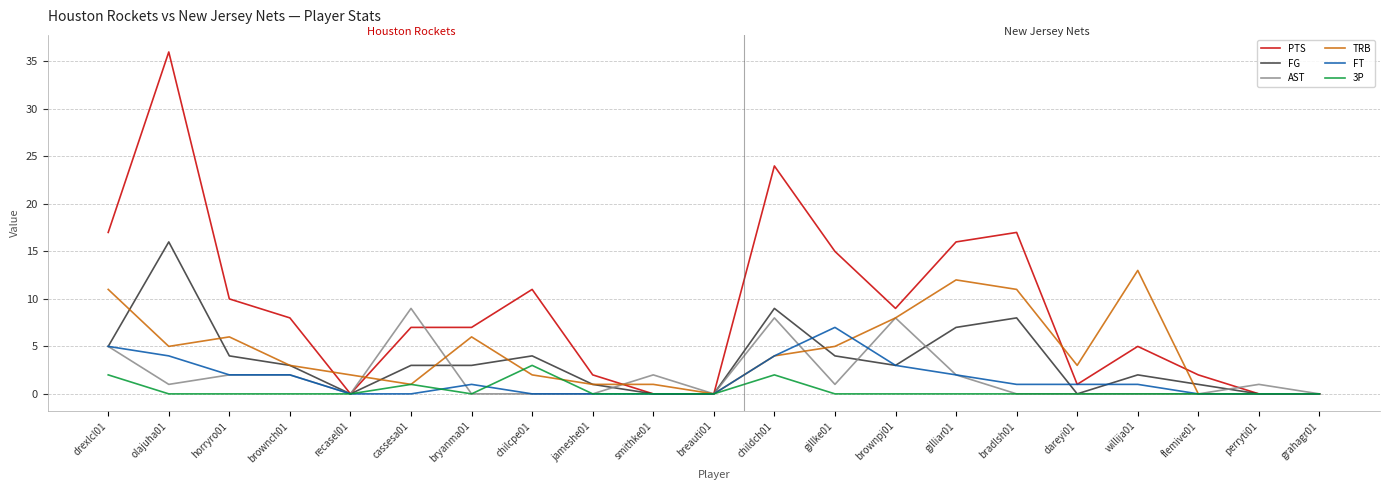

How many lines are shown in the chart?

6